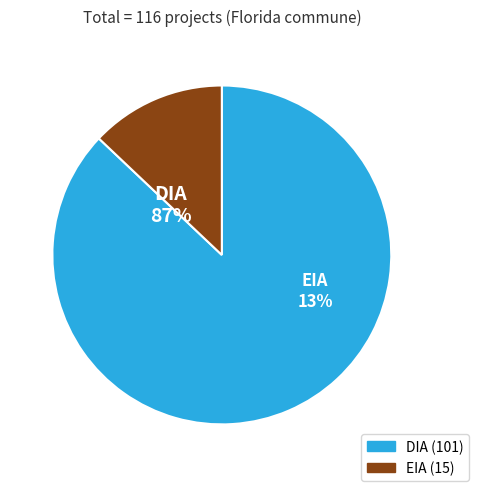

Which has a higher value, EIA or DIA?

DIA